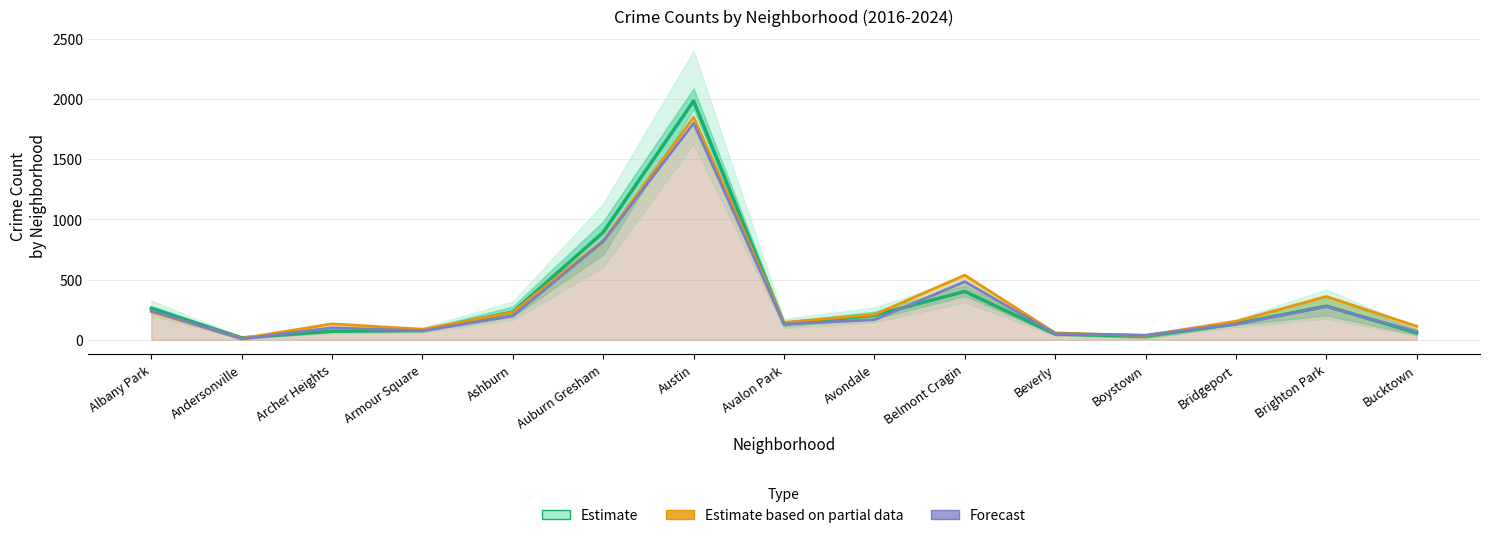

How many interior local valleys does the Estimate series have?

3